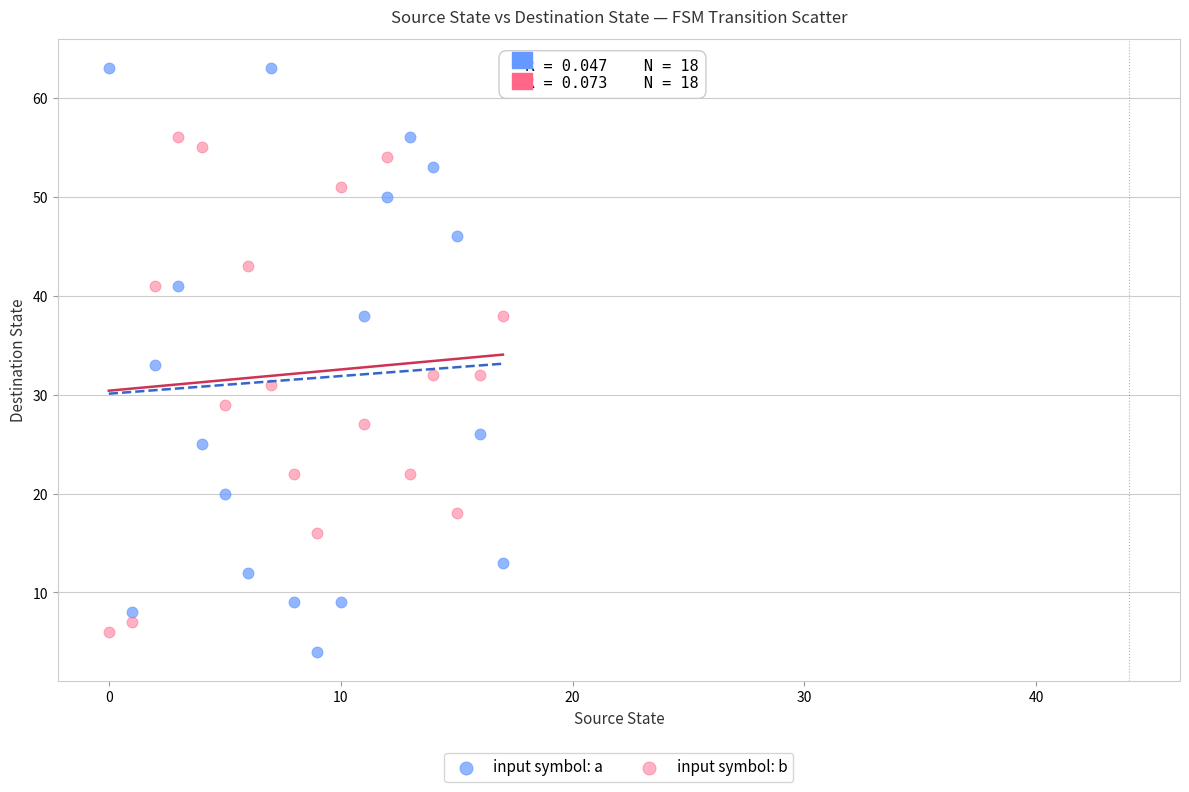

Which series contains the lowest Y value?

input symbol: a